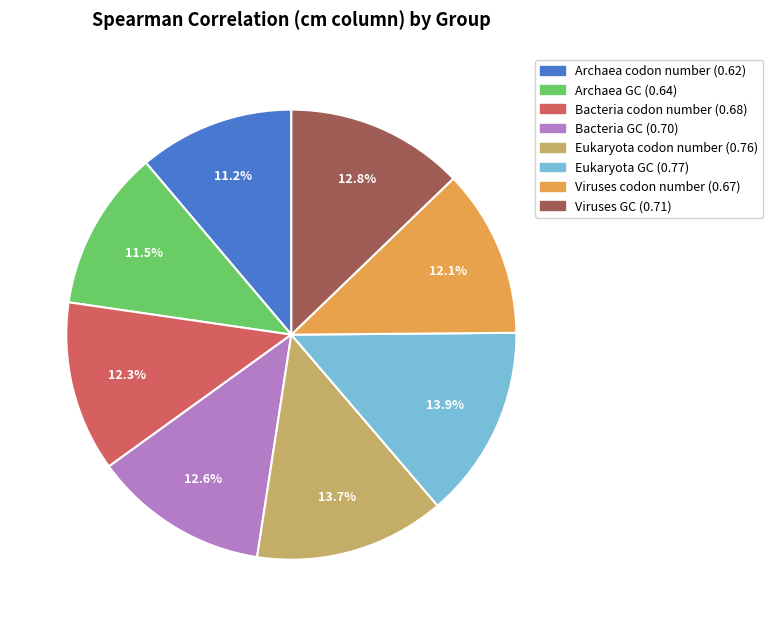

Do Bacteria codon number and Archaea codon number together represent more than half of the pie?

No